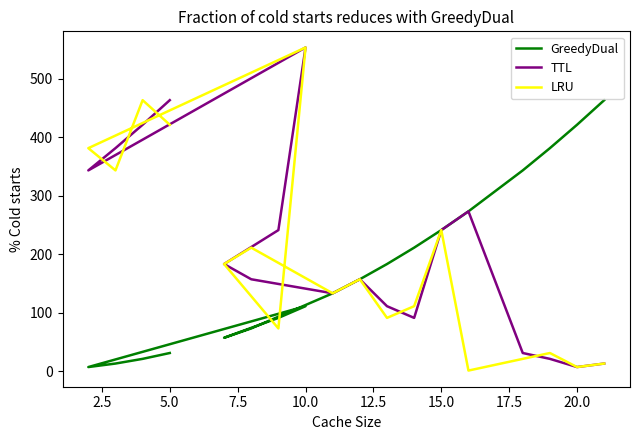

In LRU, how many points are lower than both neighbors (excluding endpoints)?

6